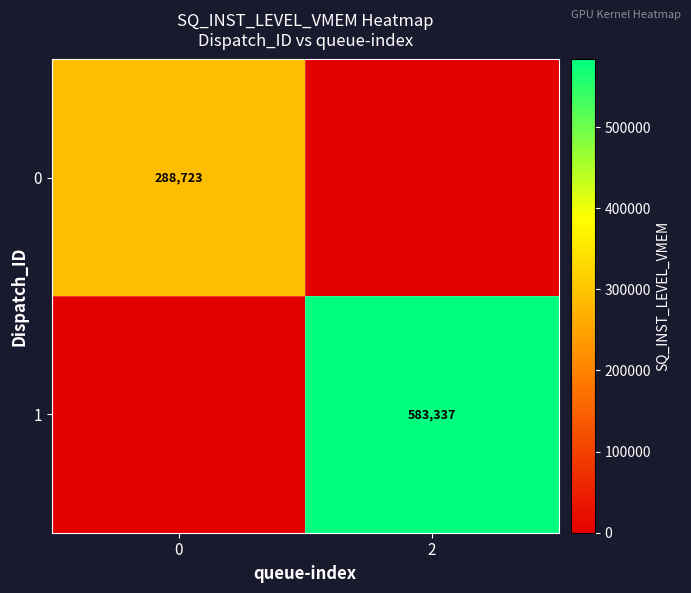

True or false: 0 has a value of 155900 at 0.

False